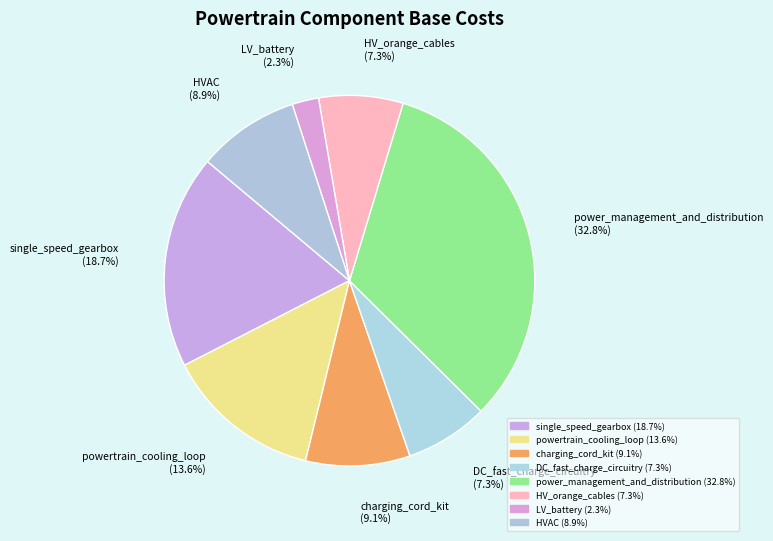

Count the number of slices in the pie.

8